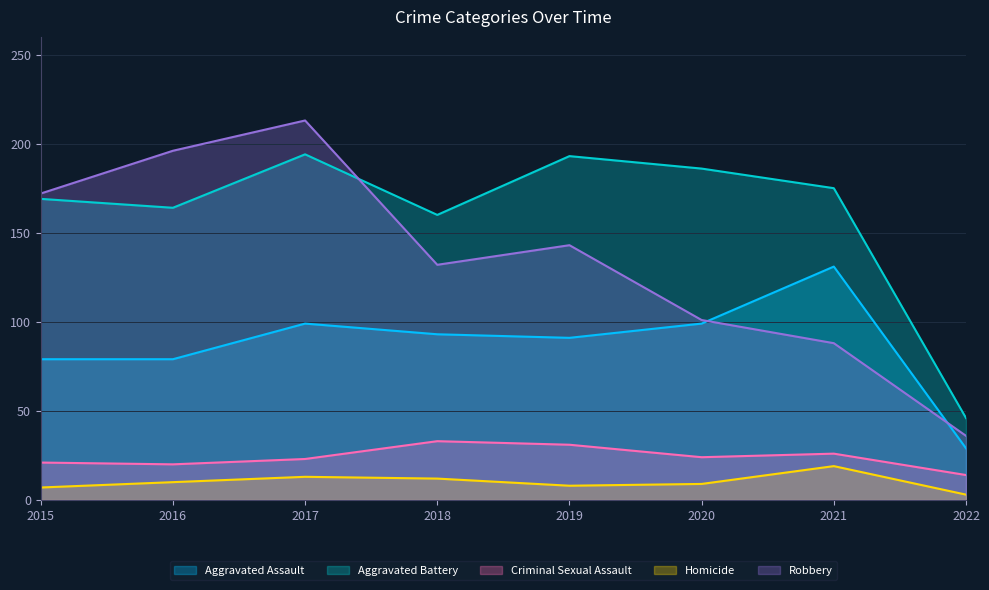

The value of Aggravated Assault at 2021 is 131. True or false?

True